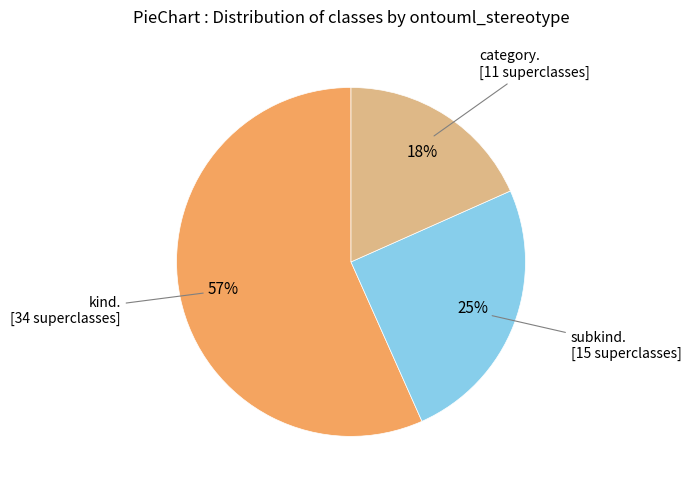

To the nearest percent, what is the average slice percentage?

33%